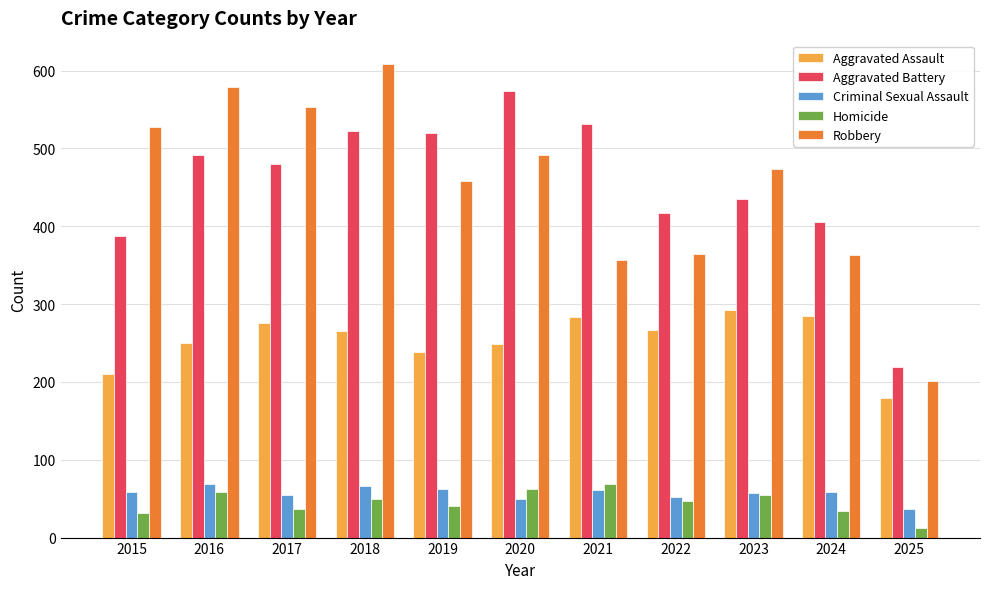

What is the spread (max minus min) of values at 2020?

524